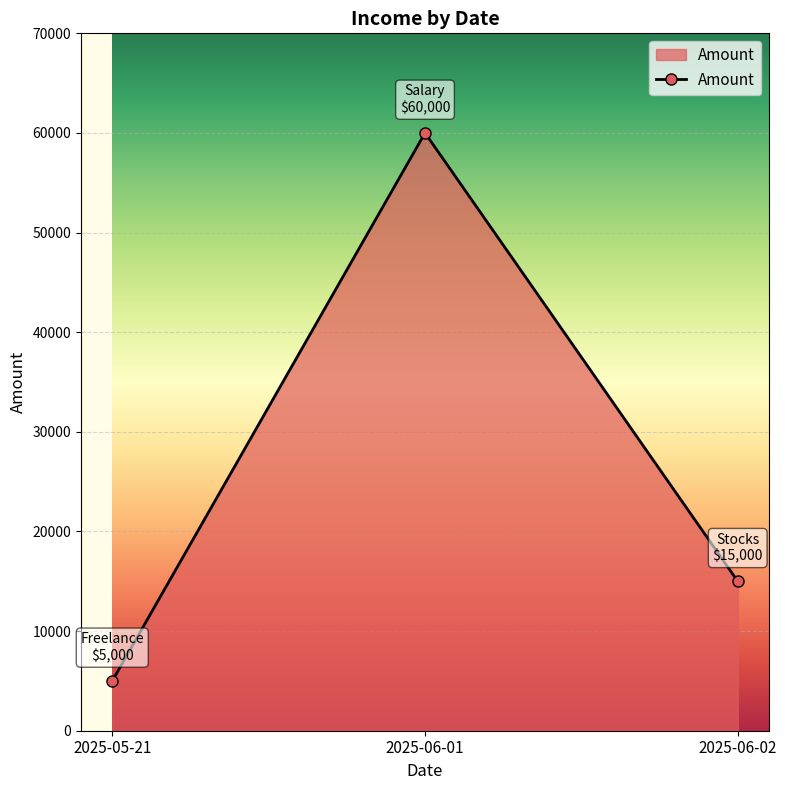

What is the difference between the maximum and minimum values?

55000